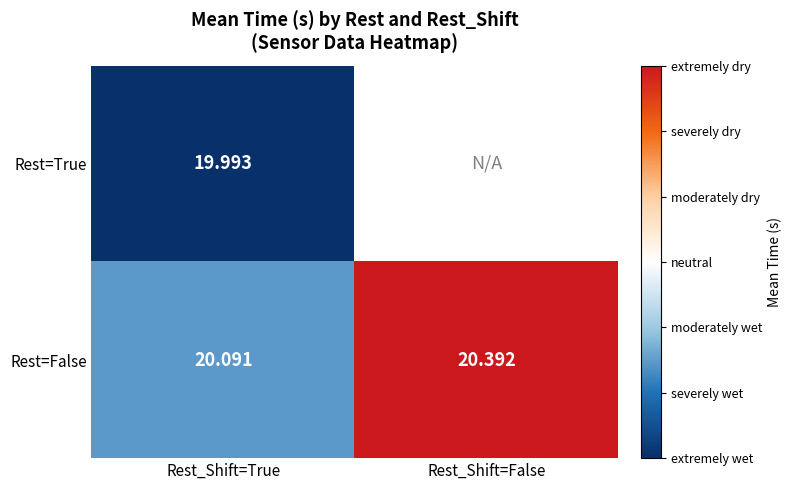

The Rest=False series shows 20.4 at Rest_Shift=False. True or false?

True